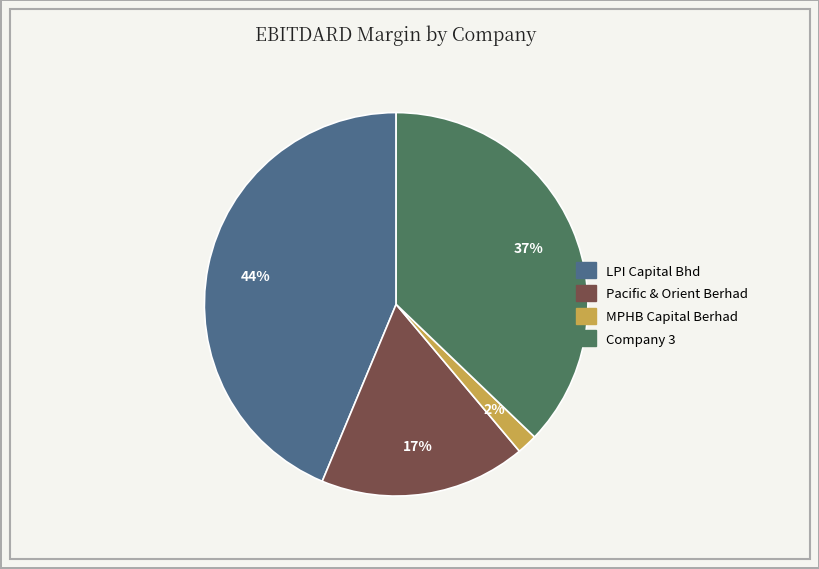

Is the sum of Company 3 and LPI Capital Bhd greater than half?

Yes